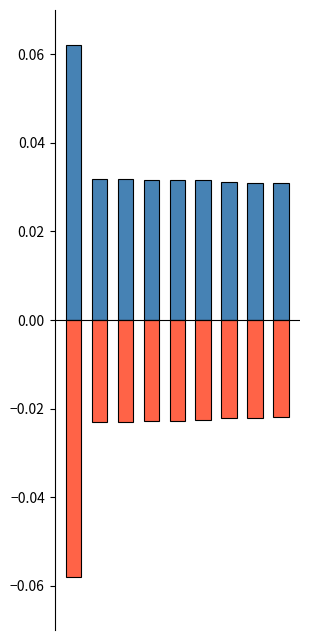

How many series are shown in this chart?

2